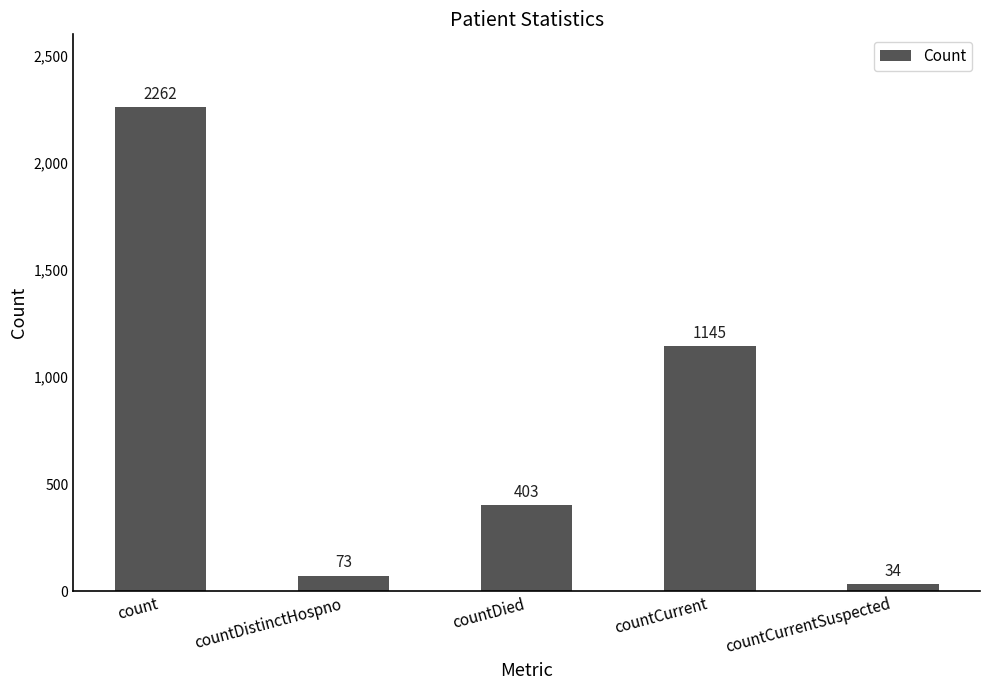

What is the value of the 5th bar from the left?

34